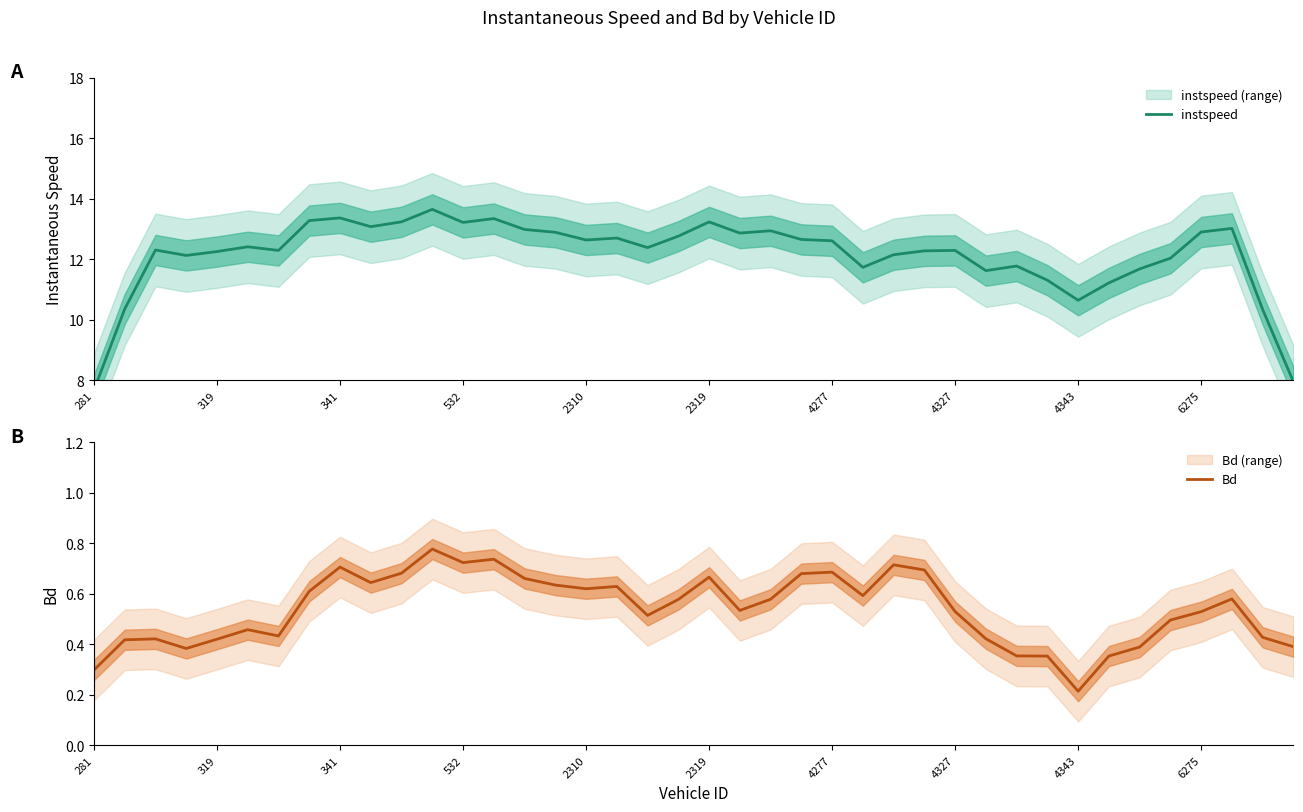

At which label does instspeed reach its minimum?

281